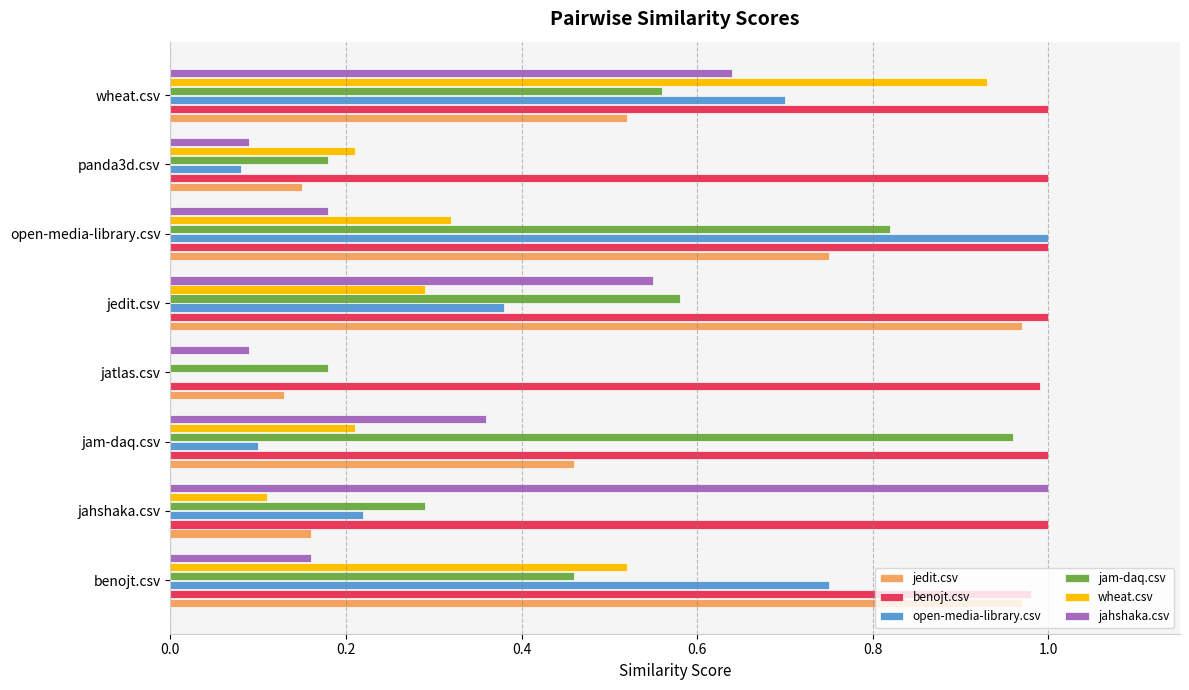

At which label does jam-daq.csv reach its peak?

jam-daq.csv